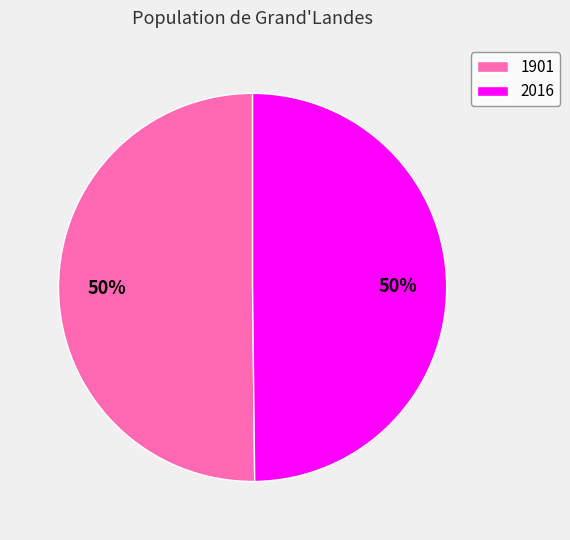

Is the sum of 1901 and 2016 greater than half?

Yes